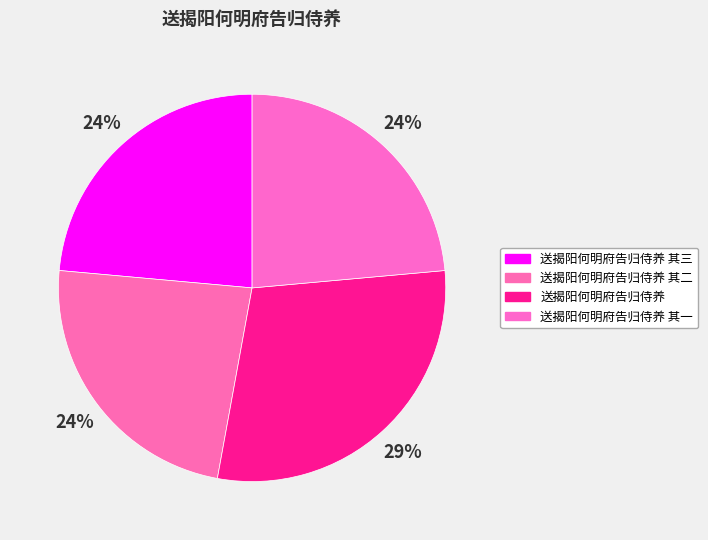

How many slices are in this pie chart?

4